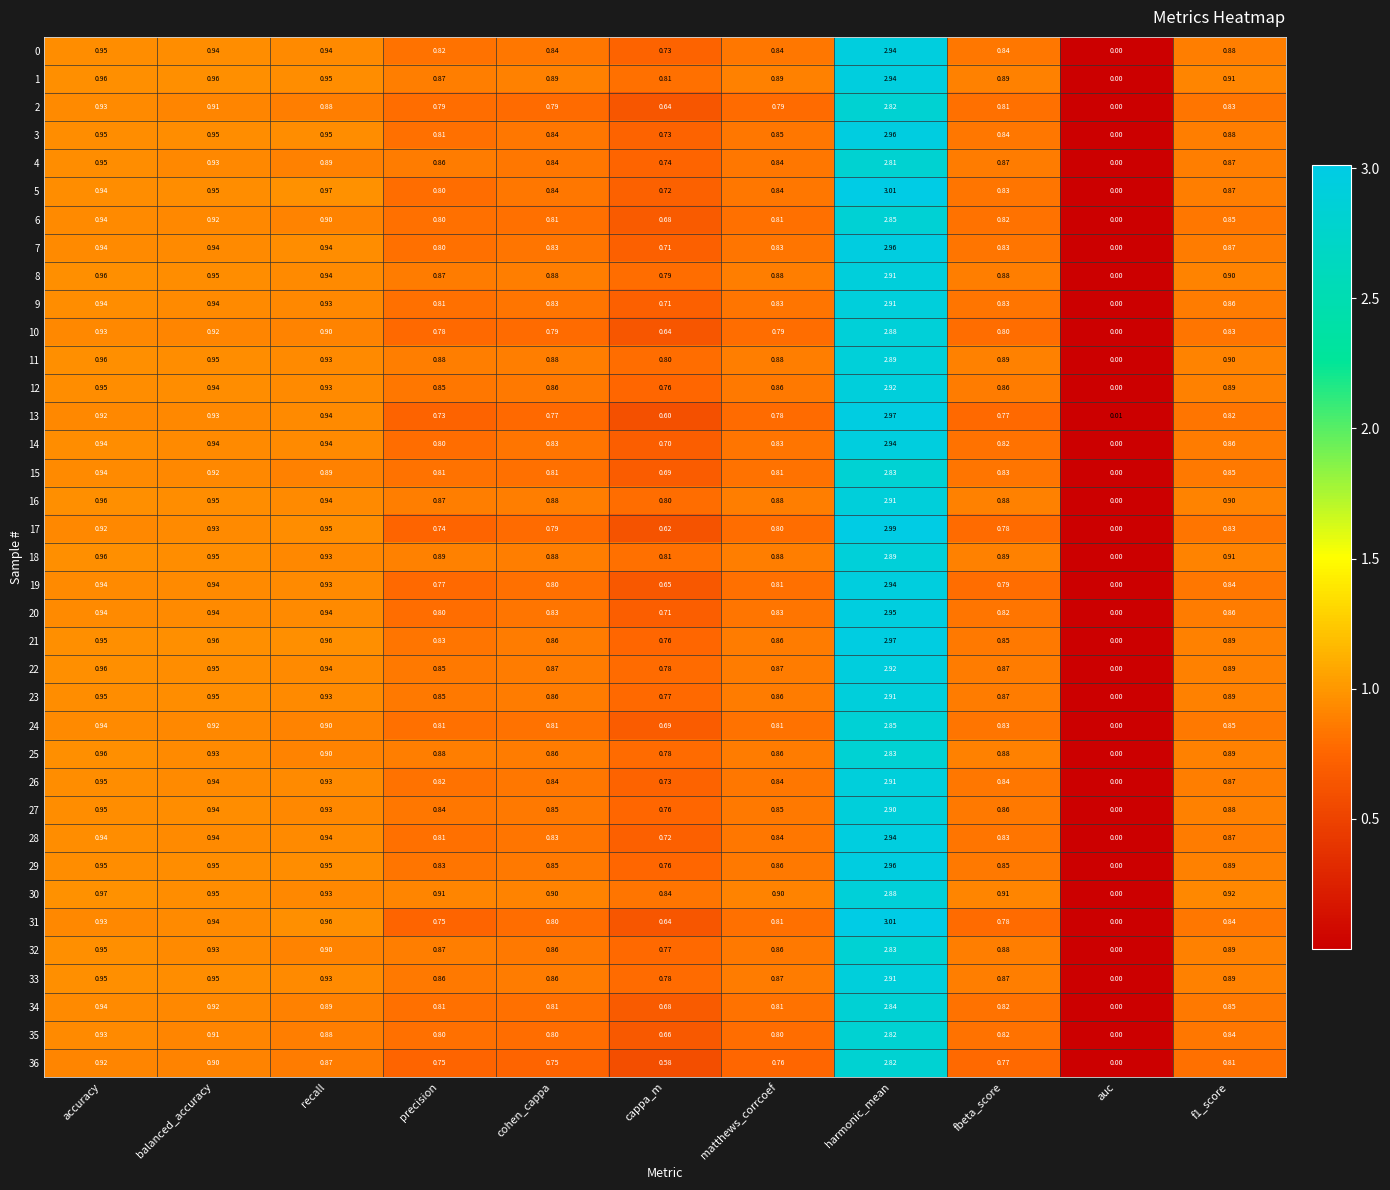

At which category is the sum across all series the highest?

harmonic_mean